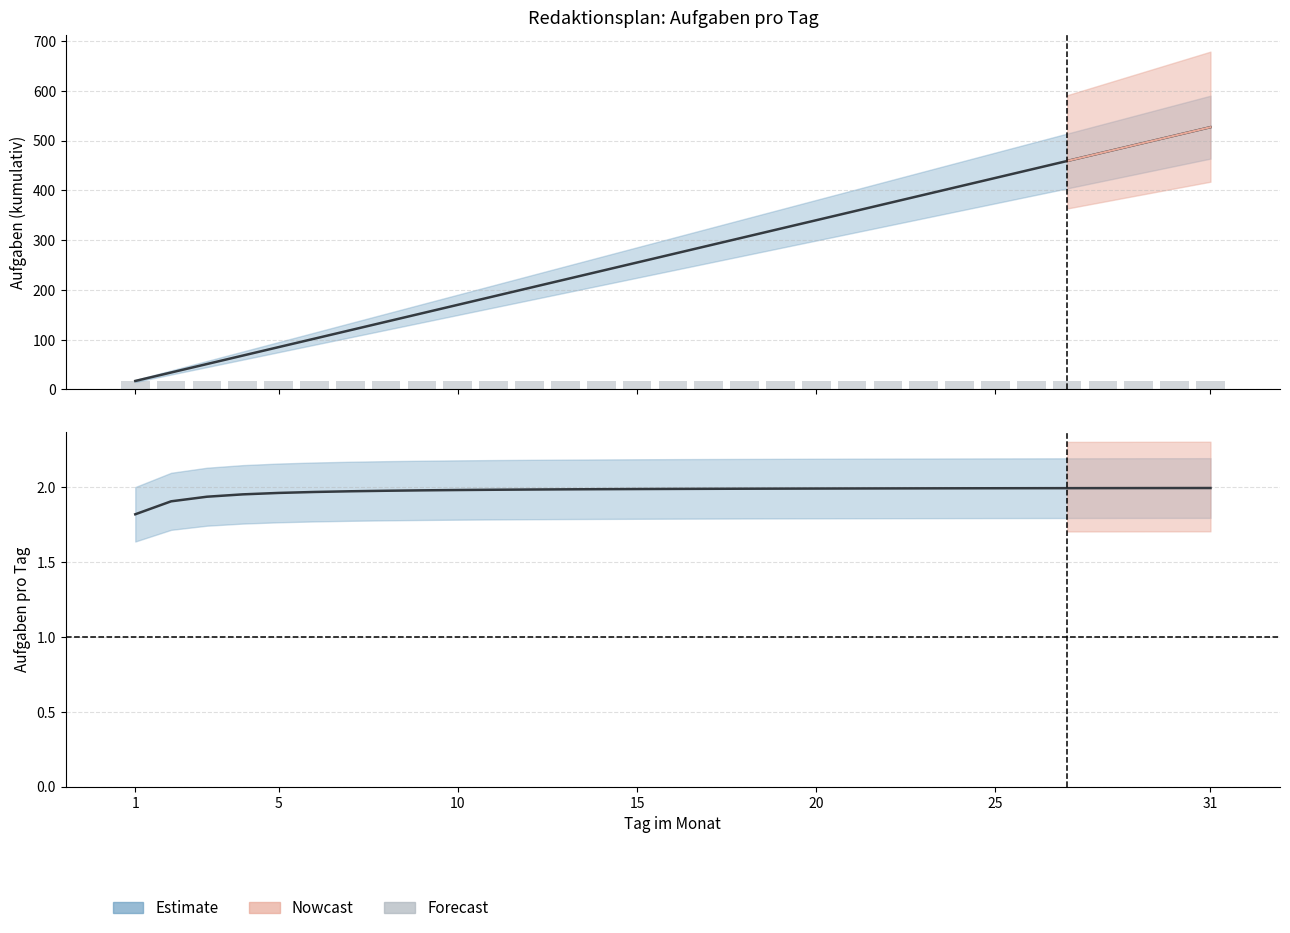

At which label does Dezember reach its peak?

1